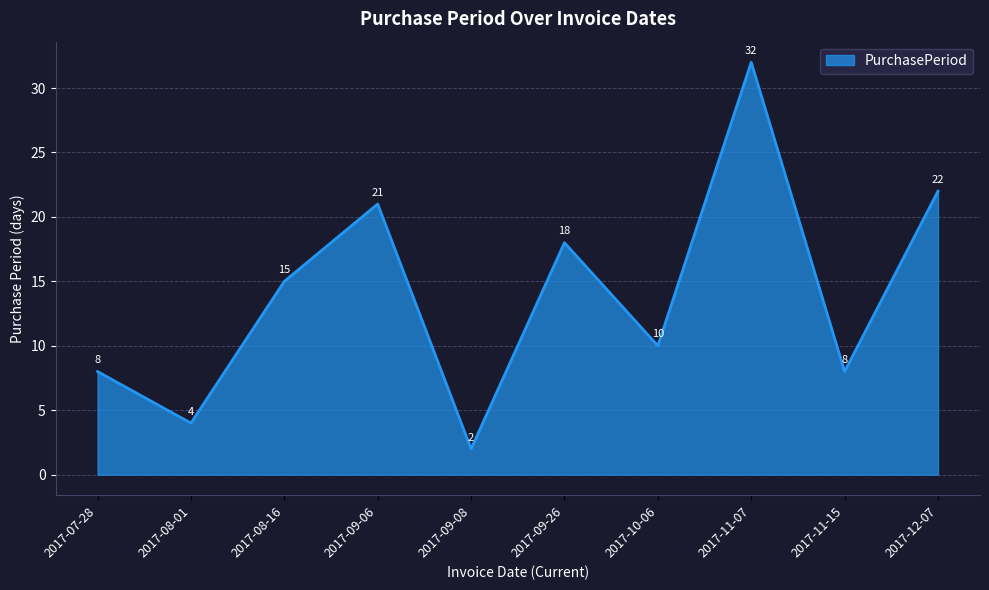

What is the average value?

14